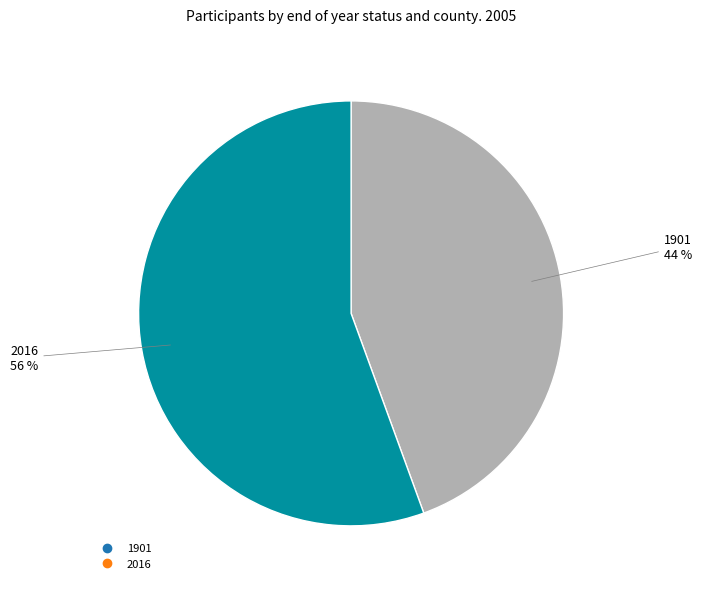

Is the sum of 2016 and 1901 greater than half?

Yes